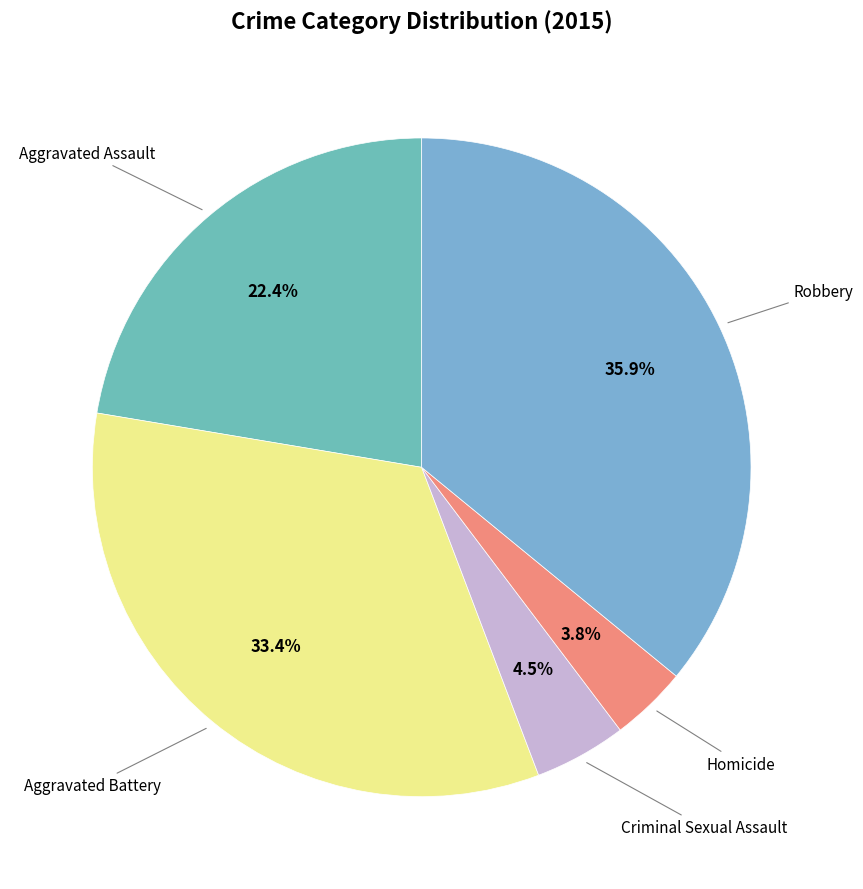

To the nearest percent, what percentage of the pie is Homicide?

4%